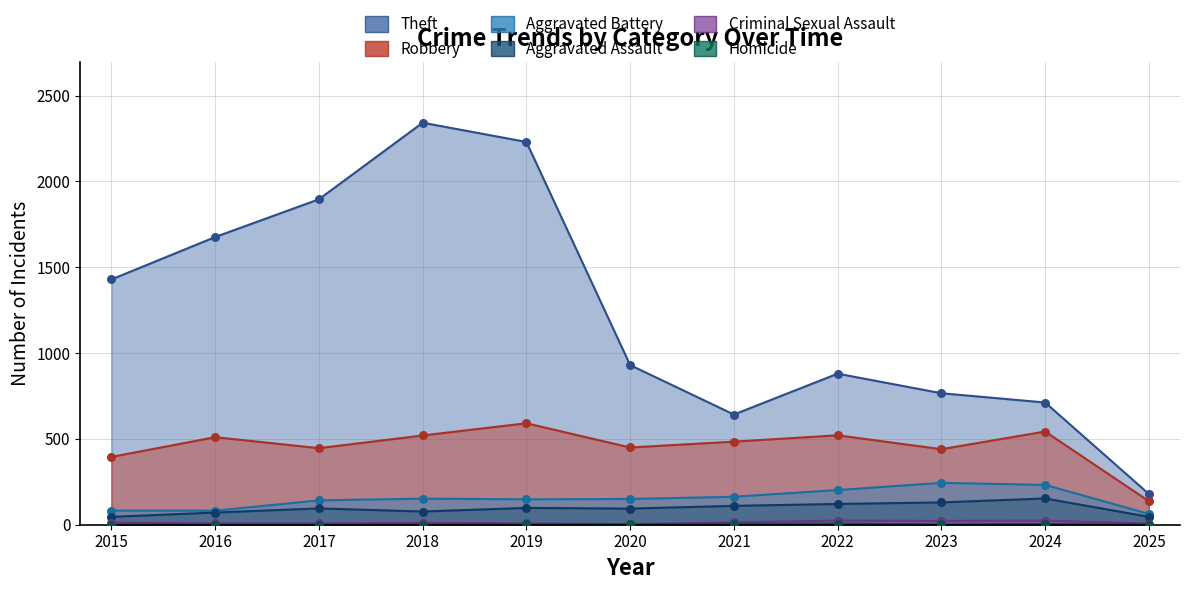

At which category is the sum across all series the highest?

2018